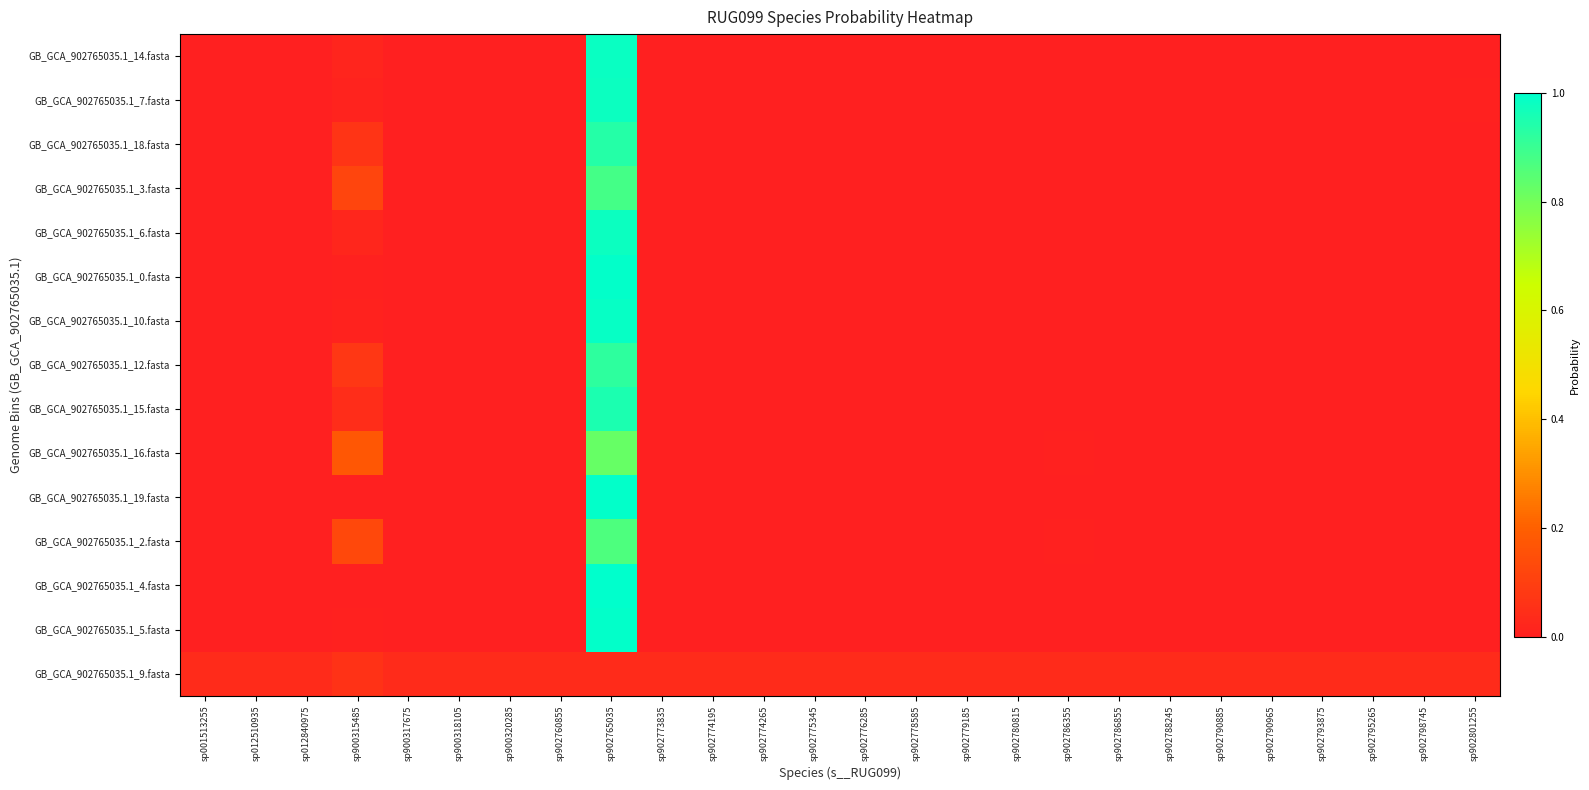

What is the difference between the highest and lowest values at sp902765035?

1.0